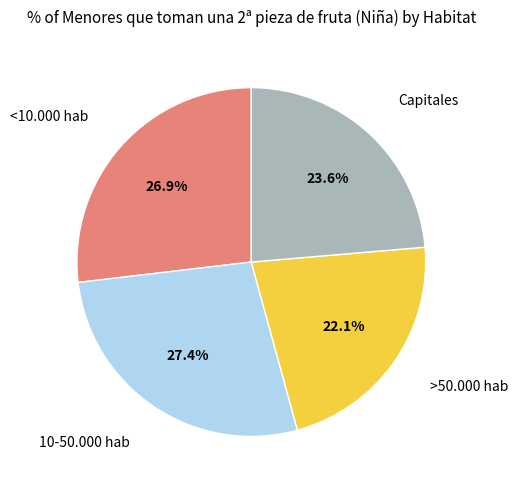

Is there a majority slice in this chart?

No